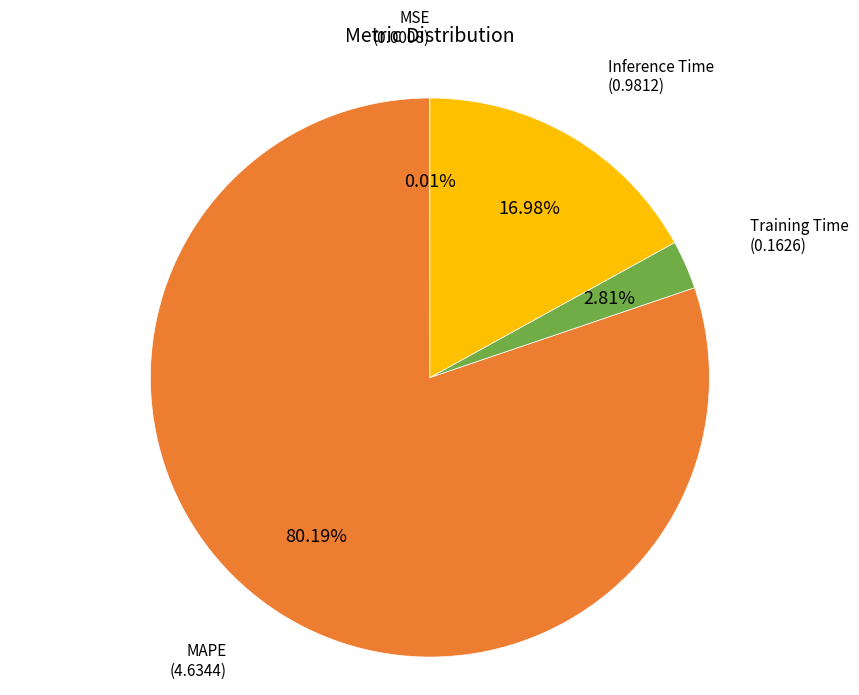

Is there a majority slice in this chart?

Yes